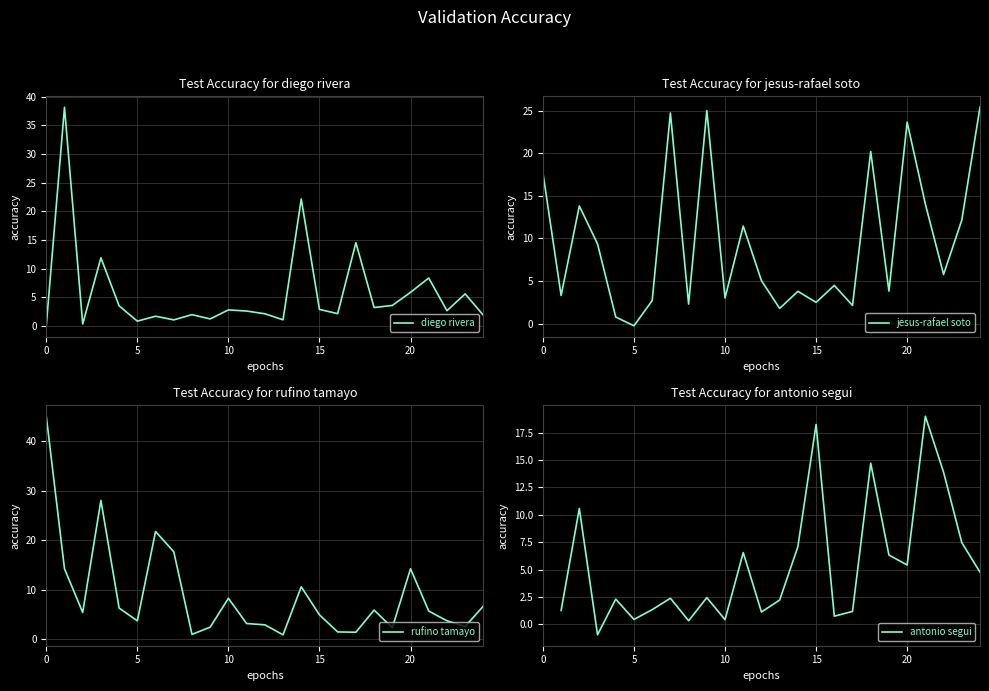

What is the approximate value of antonio segui at 16?

0.7